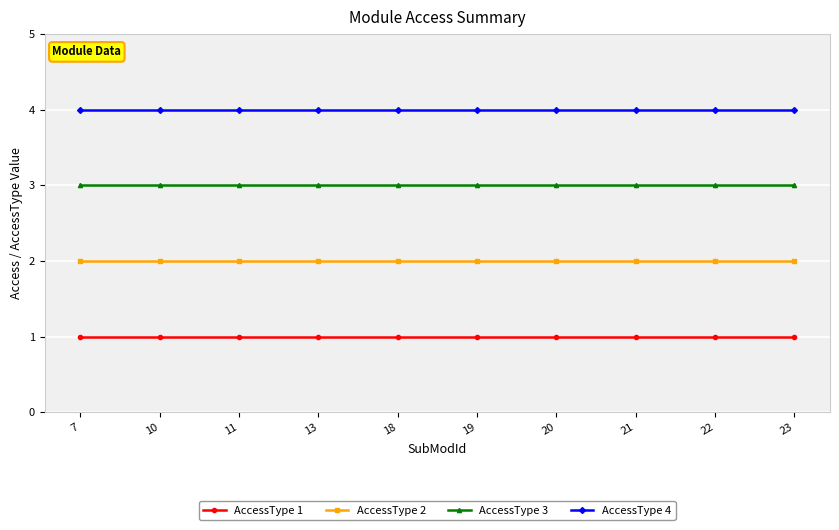

True or false: AccessType 3 and AccessType 2 intersect in this chart.

False